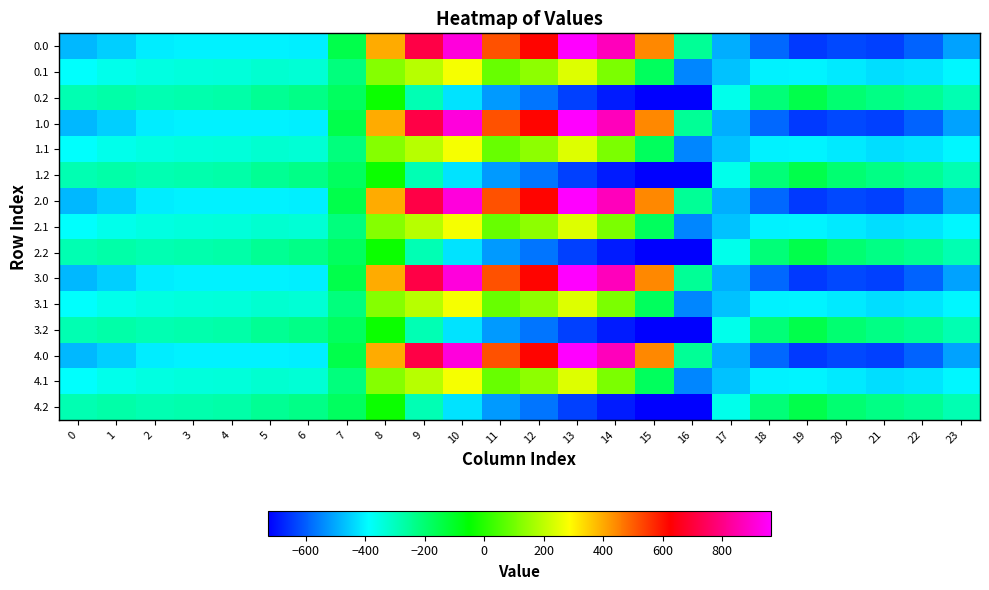

Count the number of categories in the chart.

24